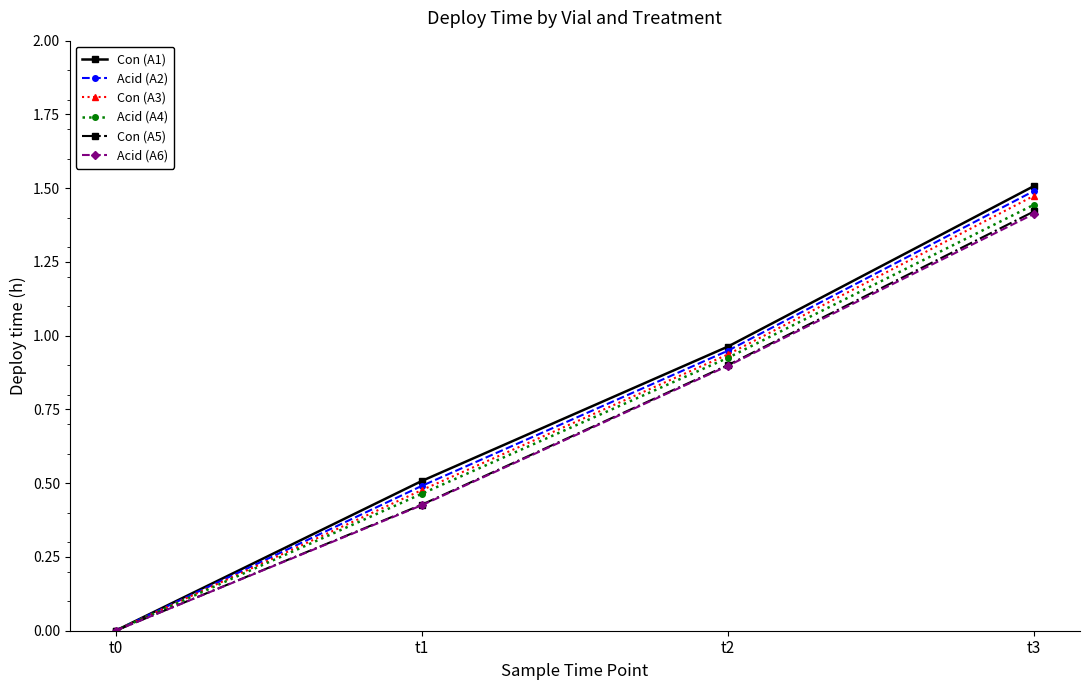

At which category does the chart reach its minimum across all series?

t0